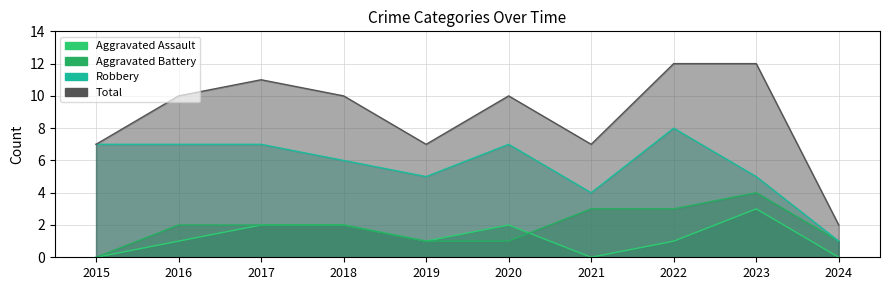

Reading left to right, transcribe all the data shown in this chart.

Aggravated Assault: 2015=0	2016=1	2017=2	2018=2	2019=1	2020=2	2021=0	2022=1	2023=3	2024=0
Aggravated Battery: 2015=0	2016=2	2017=2	2018=2	2019=1	2020=1	2021=3	2022=3	2023=4	2024=1
Robbery: 2015=7	2016=7	2017=7	2018=6	2019=5	2020=7	2021=4	2022=8	2023=5	2024=1
Total: 2015=7	2016=10	2017=11	2018=10	2019=7	2020=10	2021=7	2022=12	2023=12	2024=2